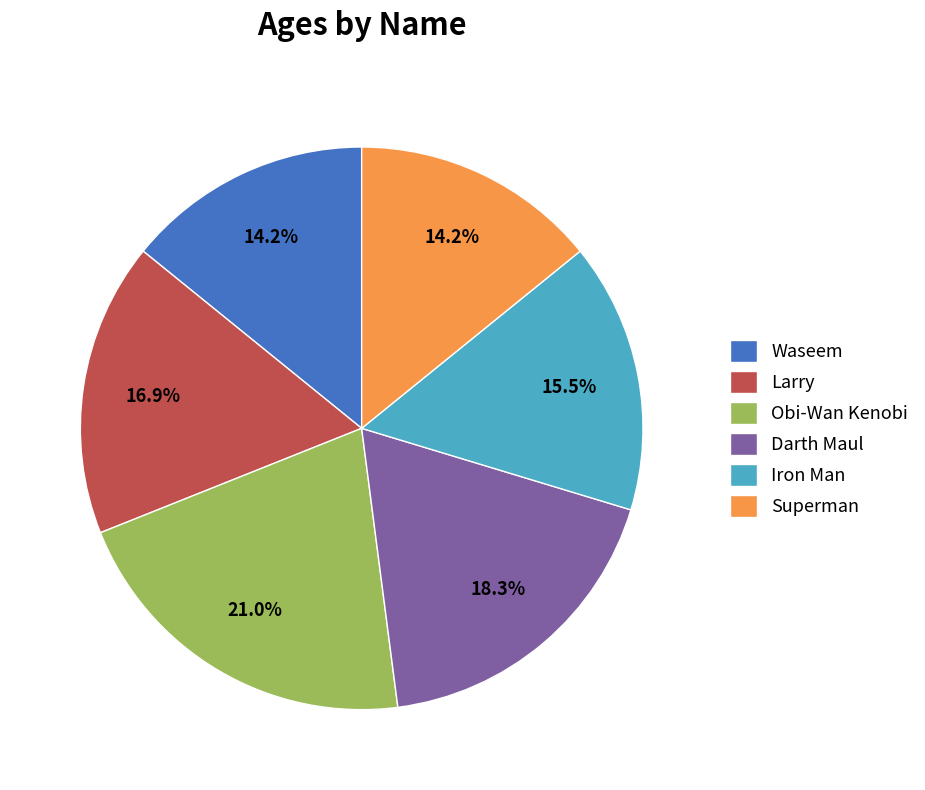

Which has a higher value, Waseem or Obi-Wan Kenobi?

Obi-Wan Kenobi